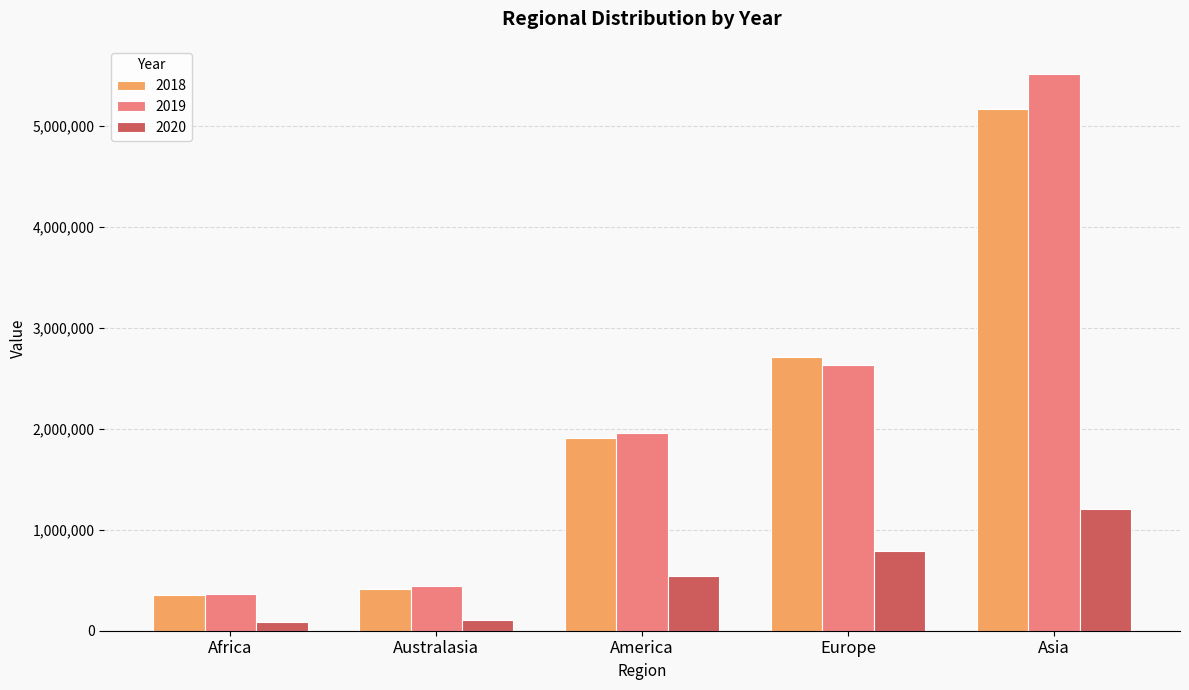

Where is 2019 nearest to the value 2941417?

Europe